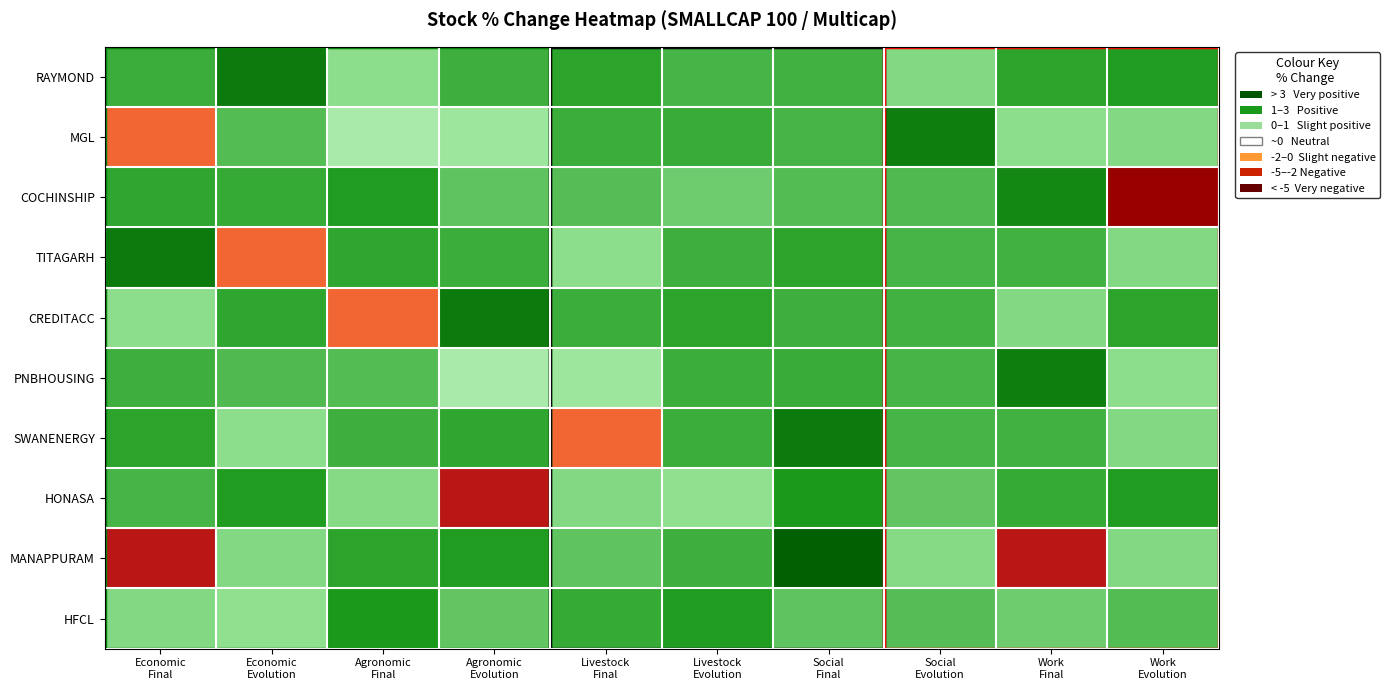

Count the number of data series in this chart.

10